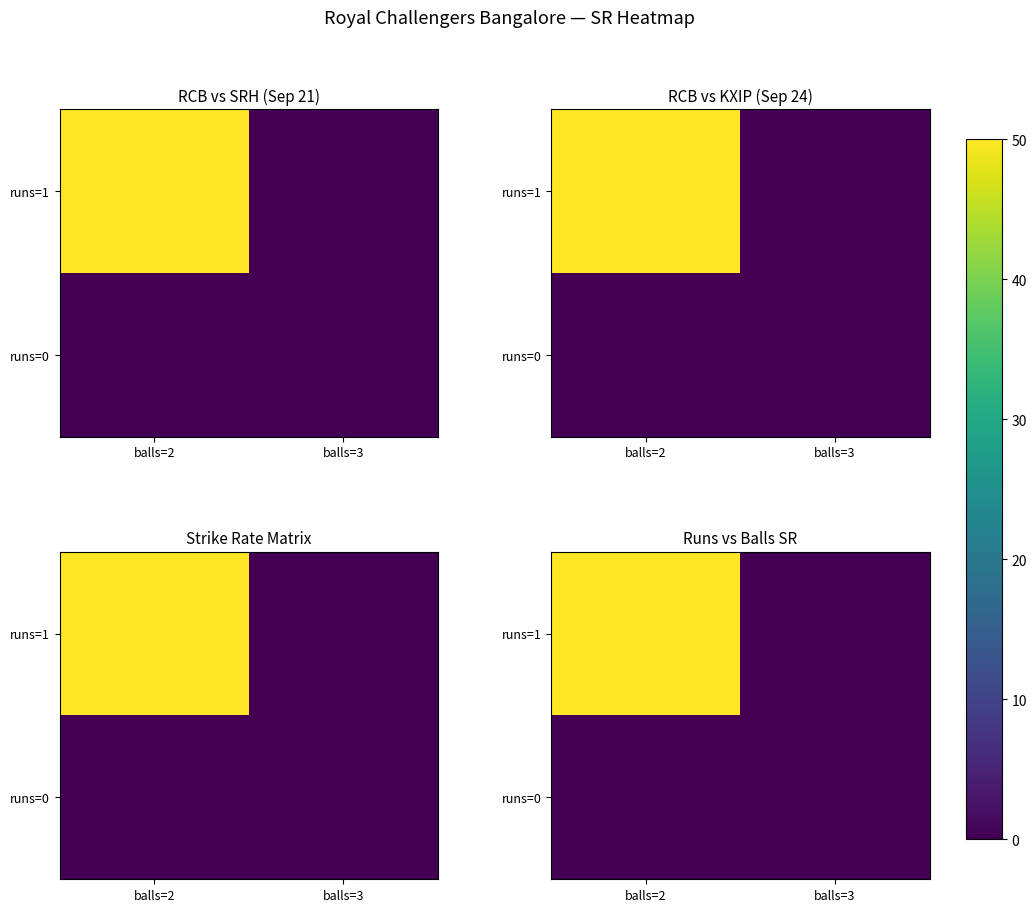

At which category is the sum across all series the highest?

balls=2